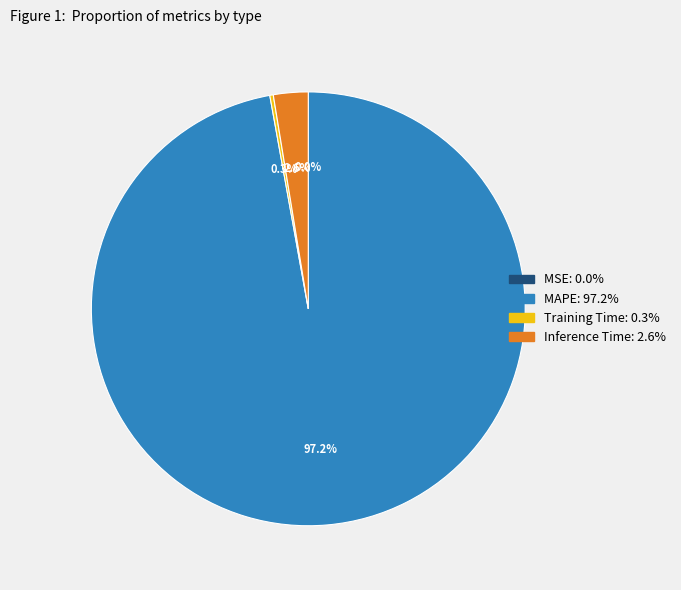

Which slice represents more than half of the pie?

MAPE